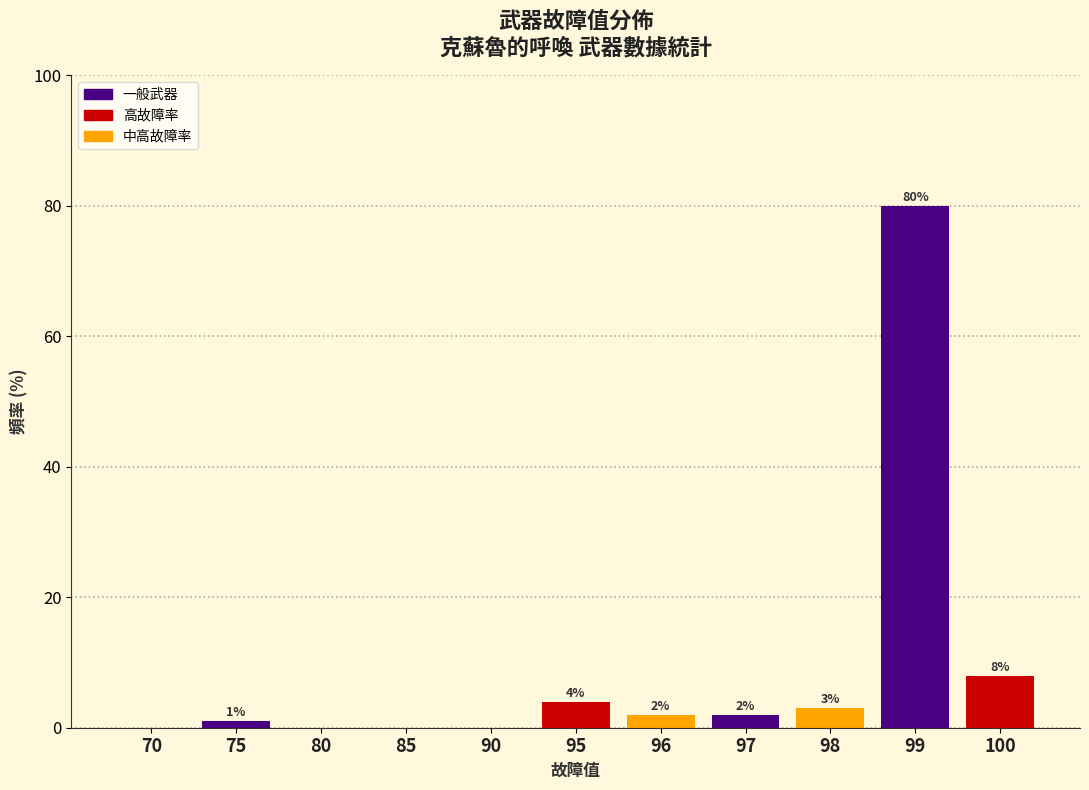

Reading left to right, extract all data points from this chart.

70=0	75=1	80=0	85=0	90=0	95=4	96=2	97=2	98=3	99=80	100=8